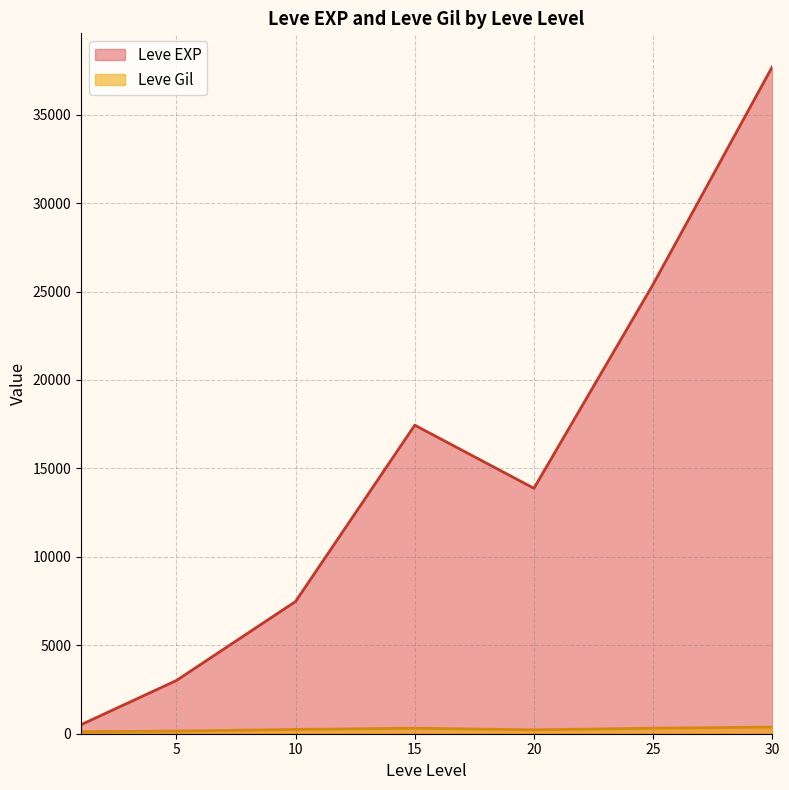

What is the total value across all series at 20?

14097.5